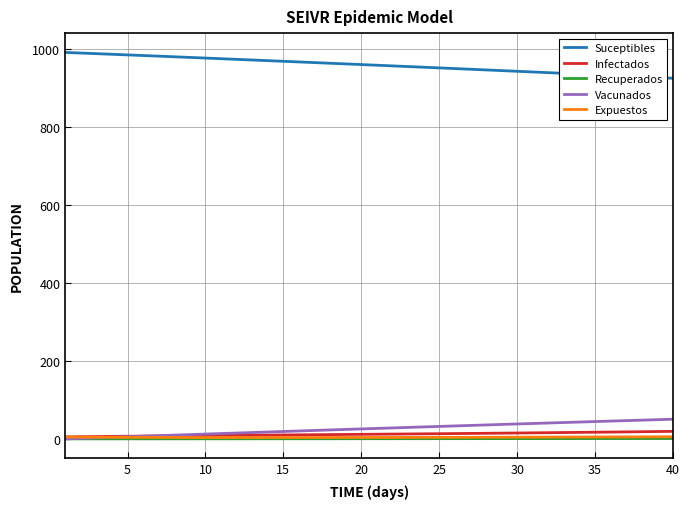

Does the chart display data point markers on the line(s)?

No